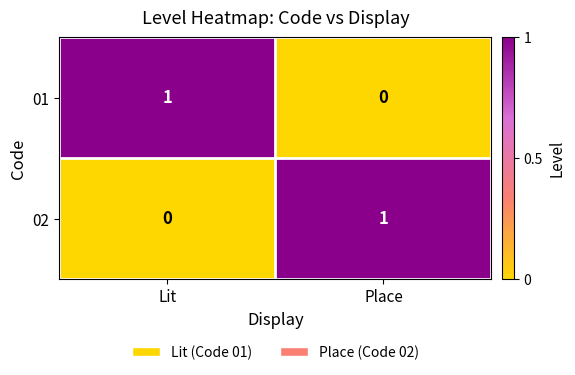

Which category has the lowest value in the 02 series?

Lit